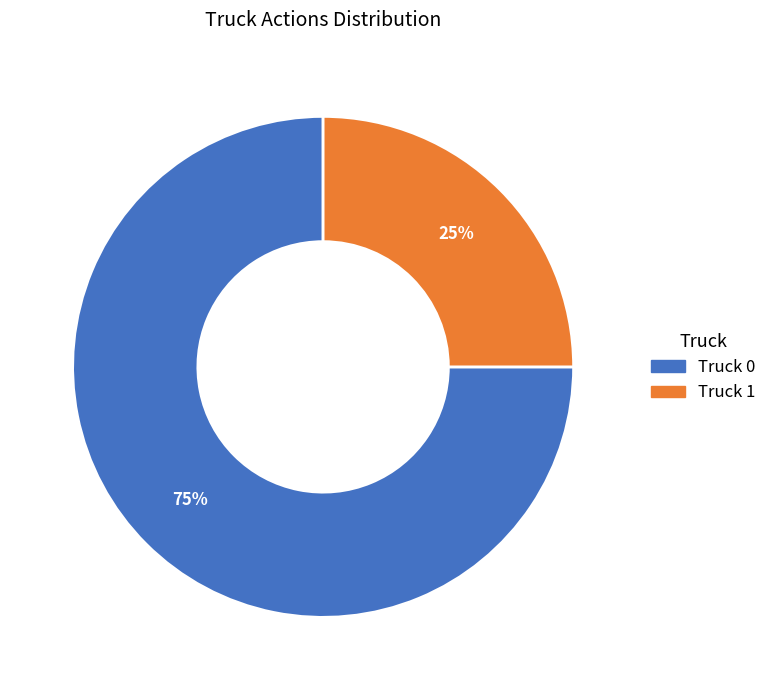

How many slices are in this pie chart?

2